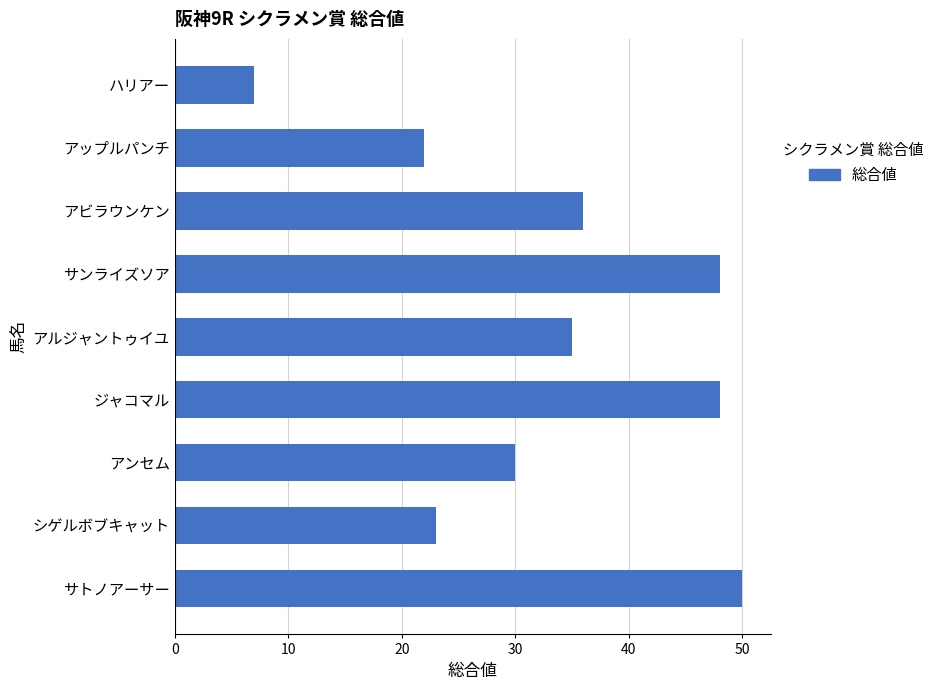

What is the difference between the values at アルジャントゥイユ and サンライズソア?

13